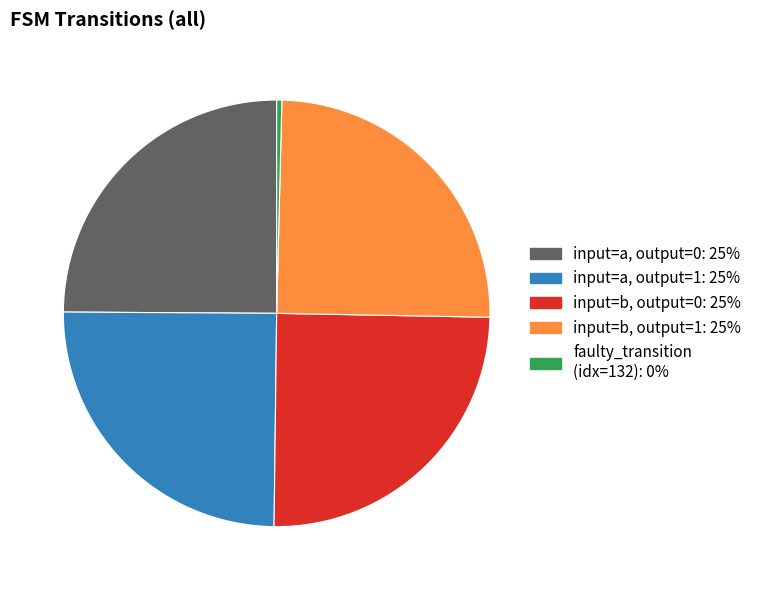

Is there a majority slice in this chart?

No